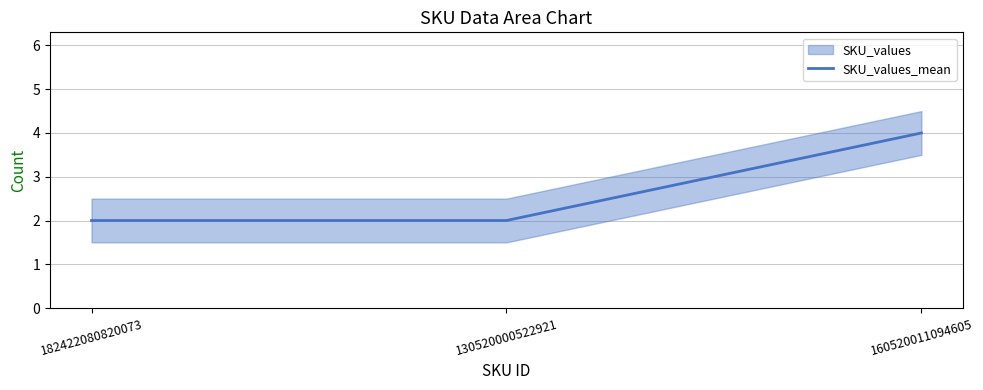

What is the value of the 2nd point from the left?

2